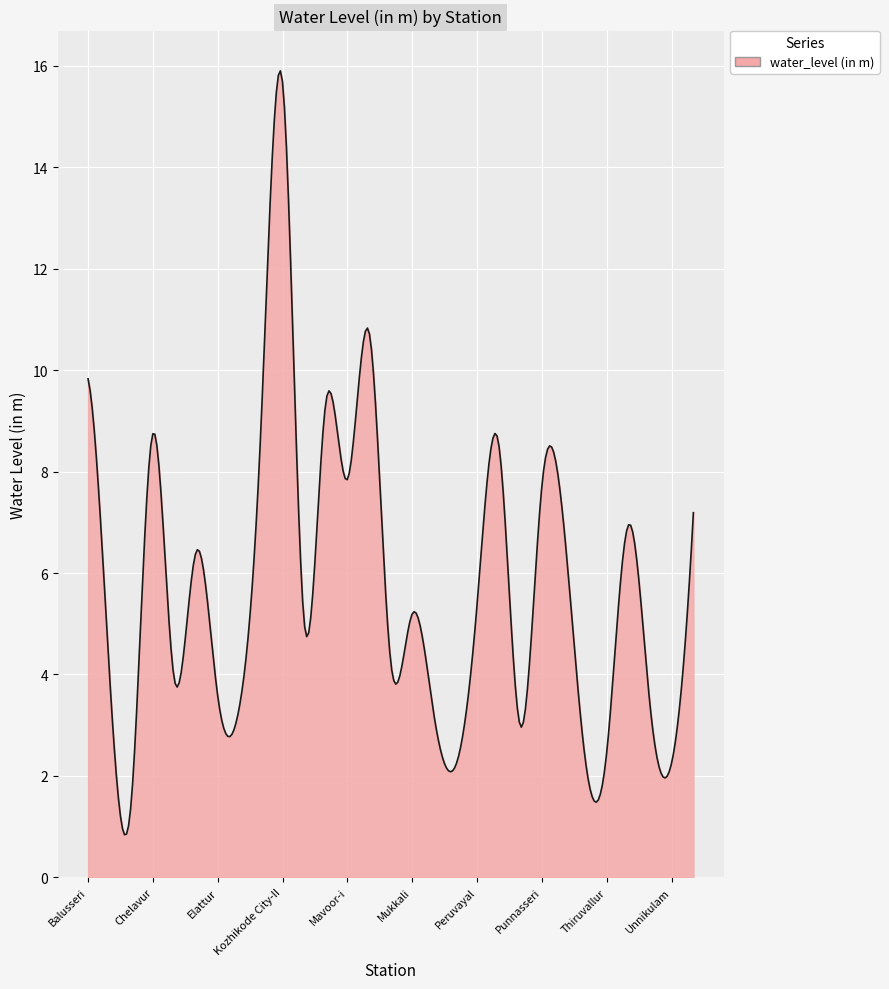

How many lines are shown in the chart?

1